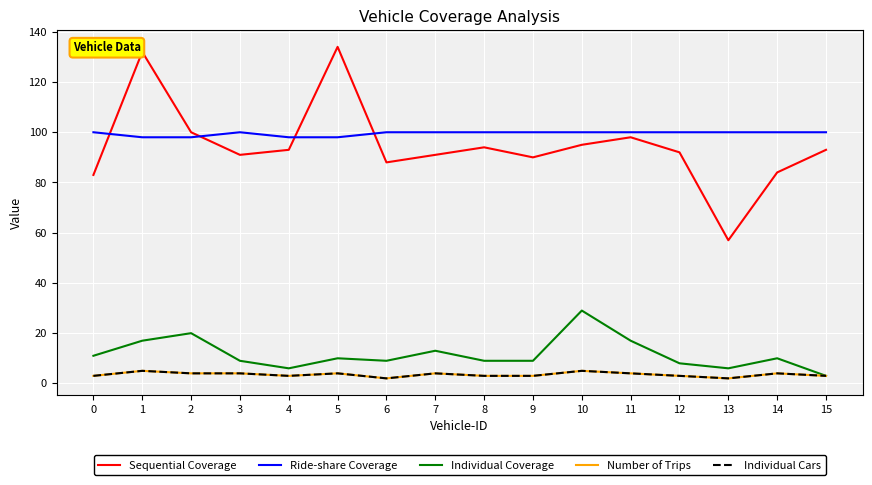

At which category does Individual Coverage reach its first local peak?

2